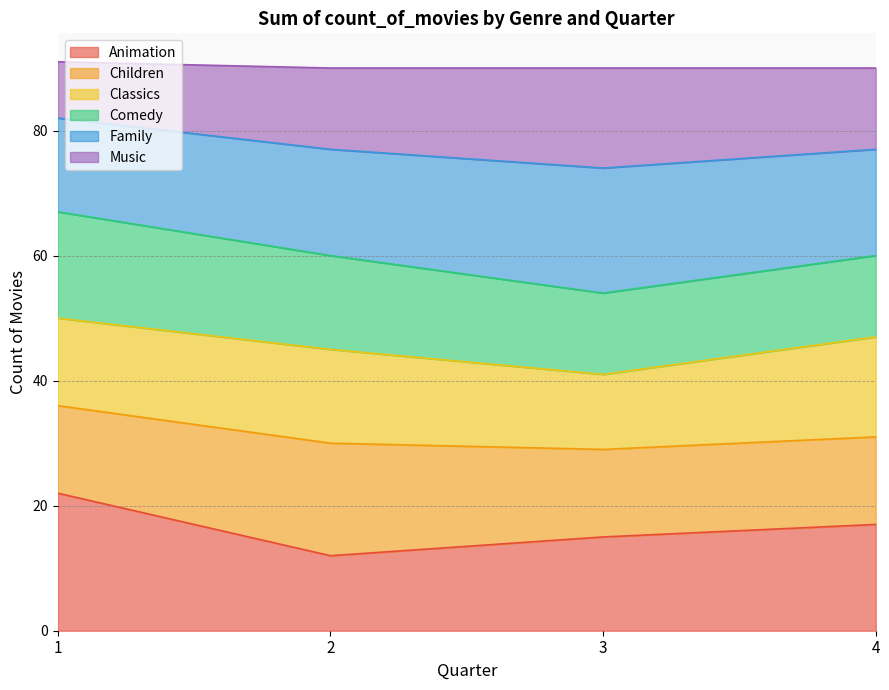

Where is the first local minimum for Family?

3